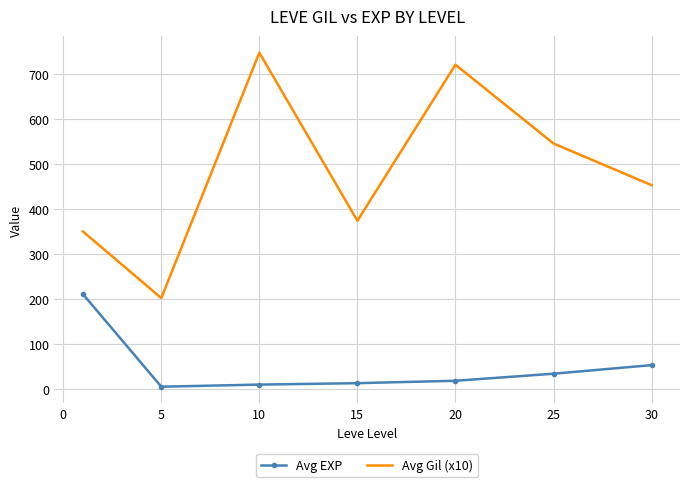

Which series has the largest range (max minus min)?

Avg Gil (x10)